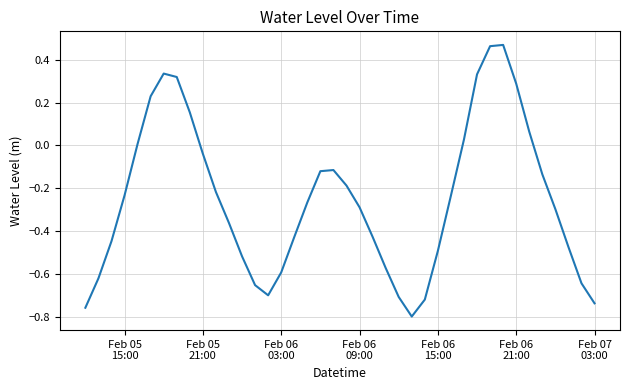

What is the difference between the maximum and minimum values?

1.3